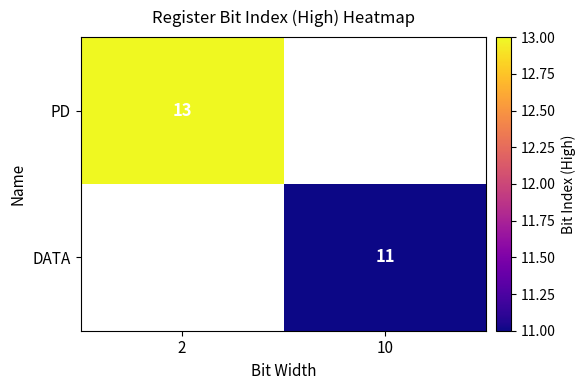

The value of DATA at 10 is 11. True or false?

True